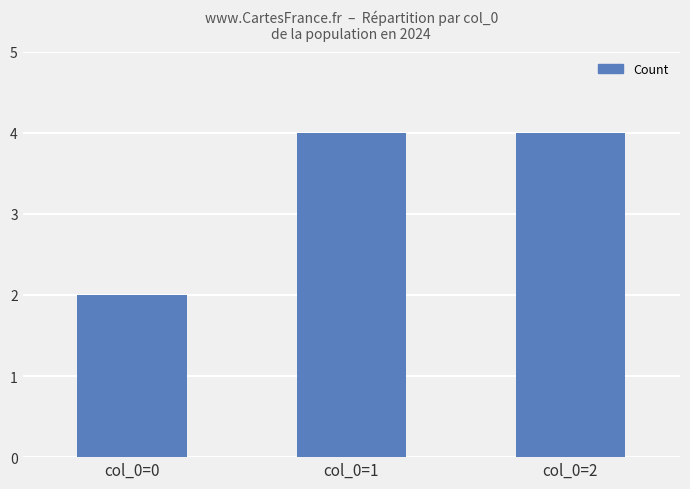

What is the change in value from col_0=0 to col_0=2?

+2